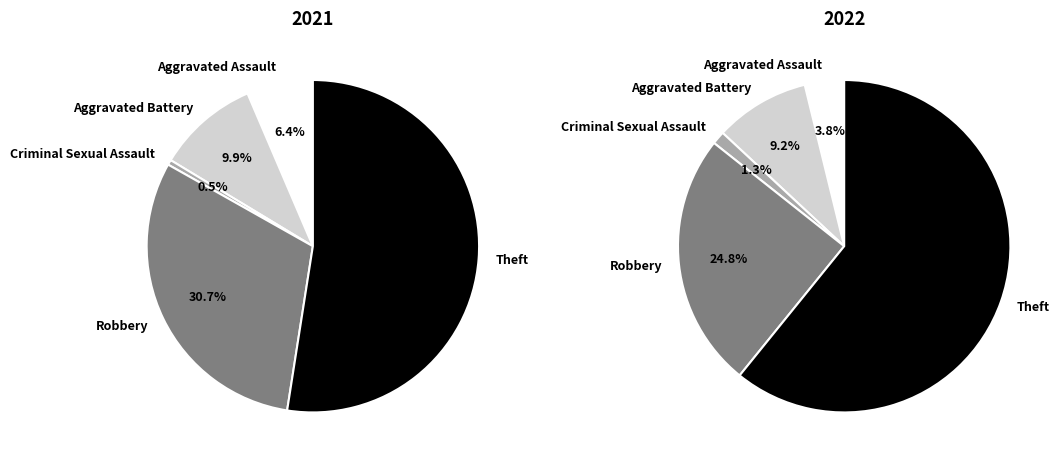

To the nearest percent, what is the combined percentage of values_2021 and 3?

29%